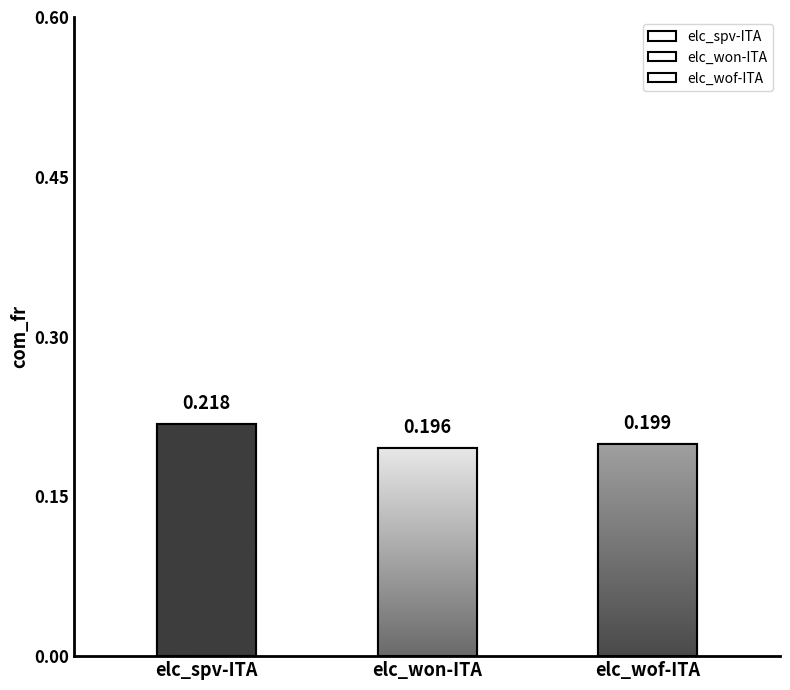

The value of elc_spv-ITA at elc_wof-ITA is 0.3. True or false?

False